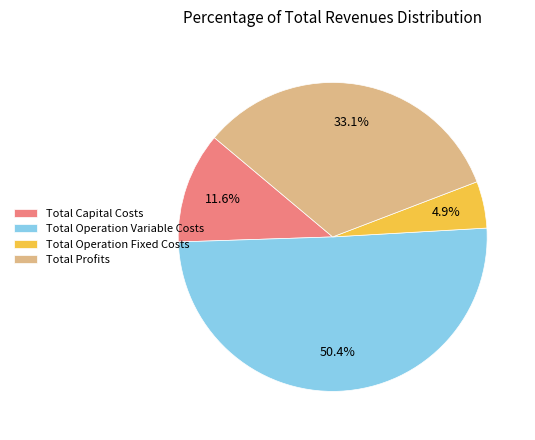

Which slice is the smallest?

Total Operation Fixed Costs